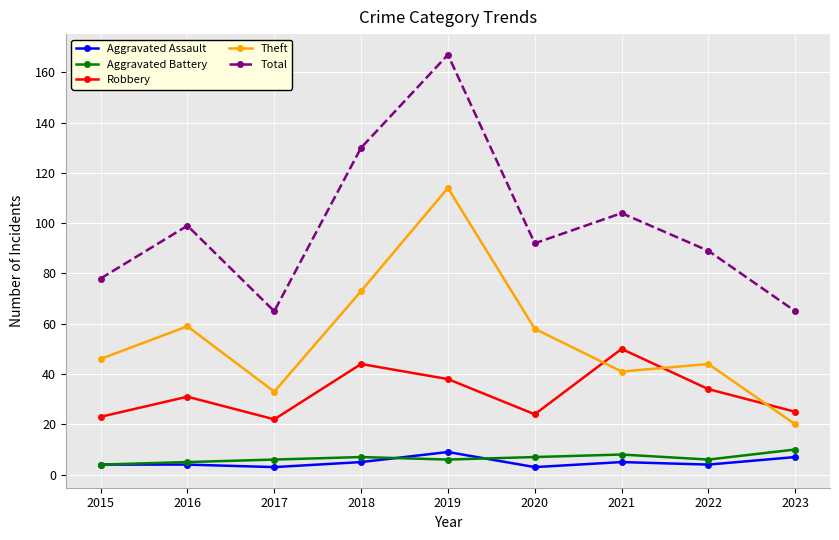

Which series has the widest spread of values?

Total